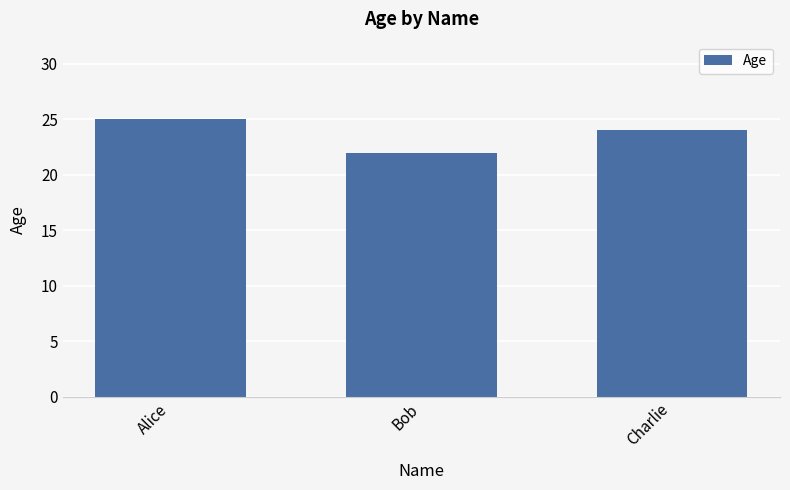

Where does the data first go above 24?

Alice